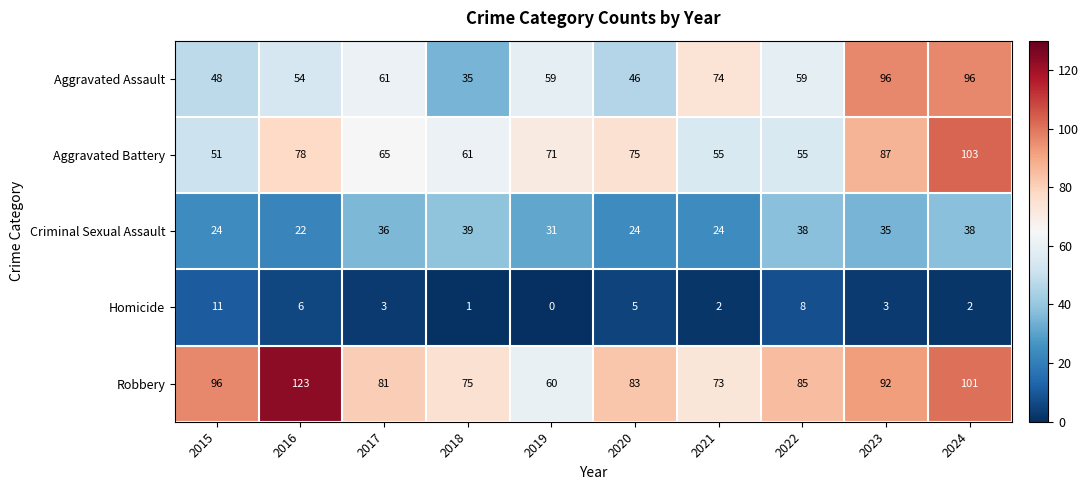

Which series has the largest range (max minus min)?

Robbery